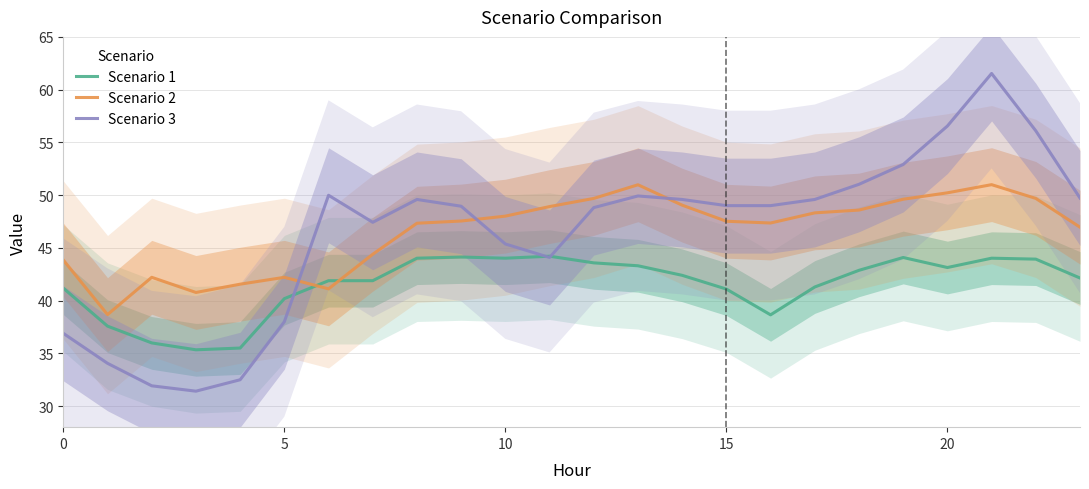

At which category is the sum across all series the highest?

21